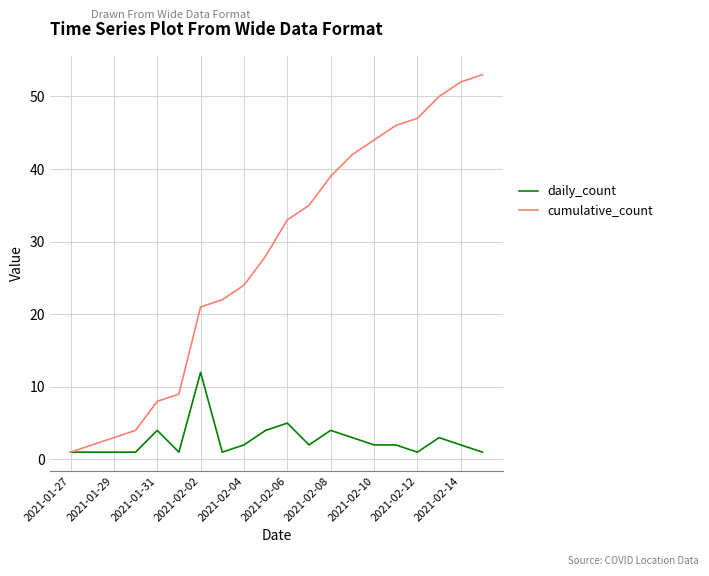

Rank the series by their maximum value, from highest to lowest.

cumulative_count, daily_count